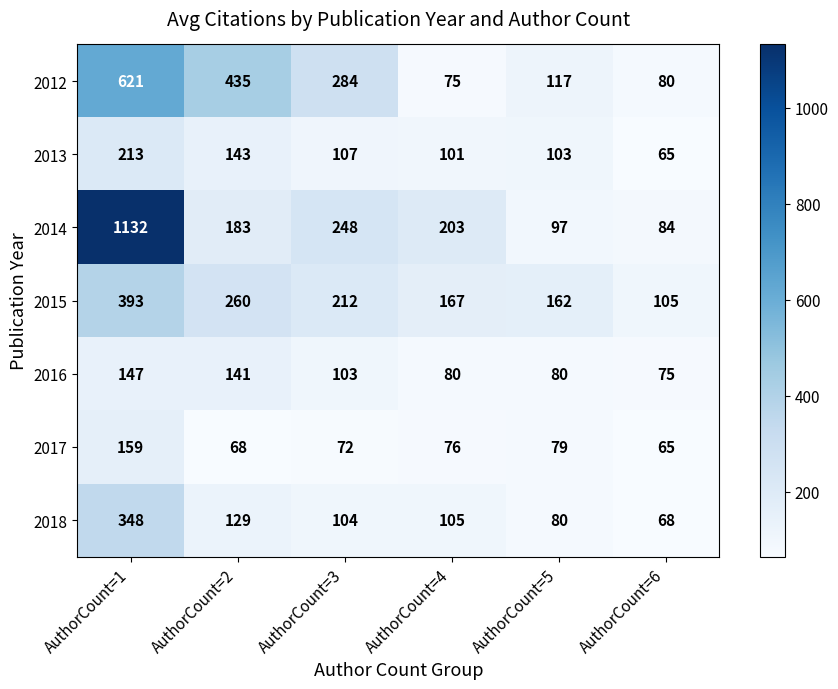

What is the minimum value shown in the chart?

65